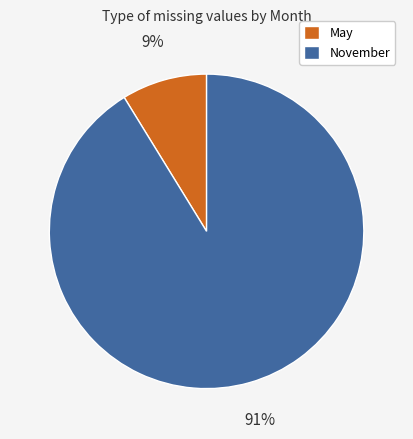

To the nearest percent, what is the difference between the May and November slice percentages?

82%